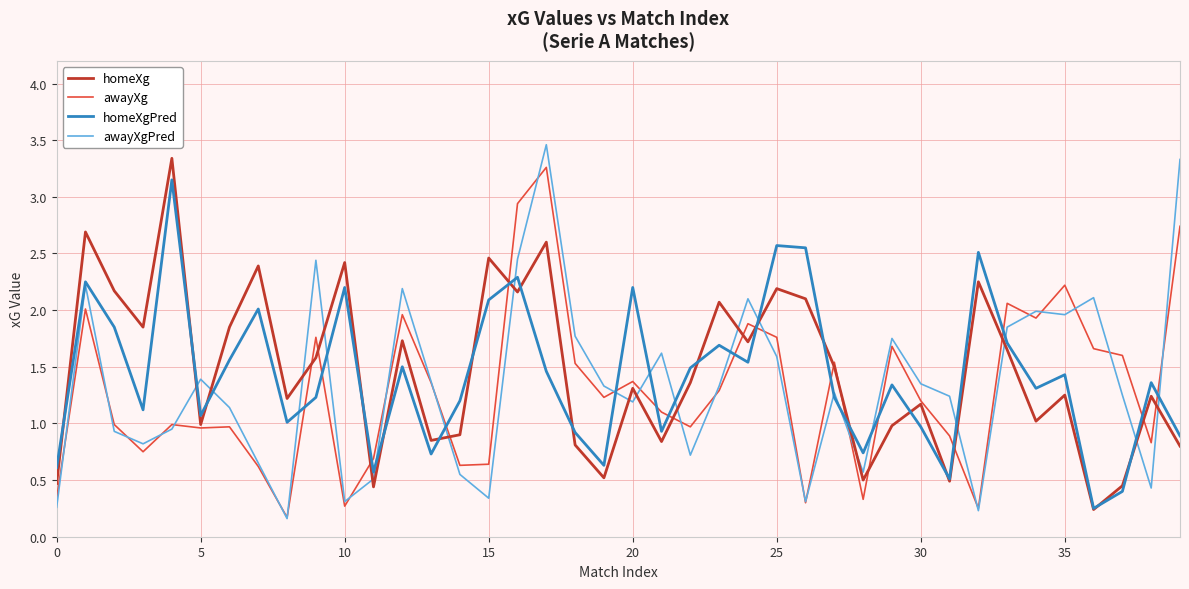

What is the highest value of the homeXg series?

3.3